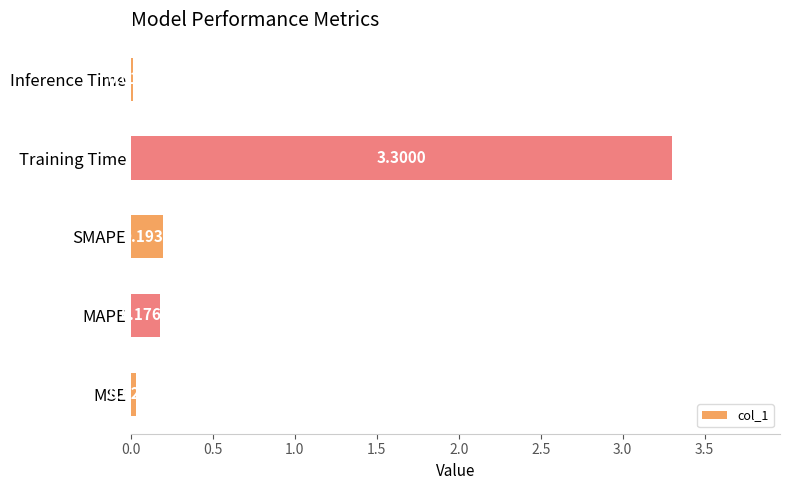

At which category does the chart reach its peak across all series?

Training Time